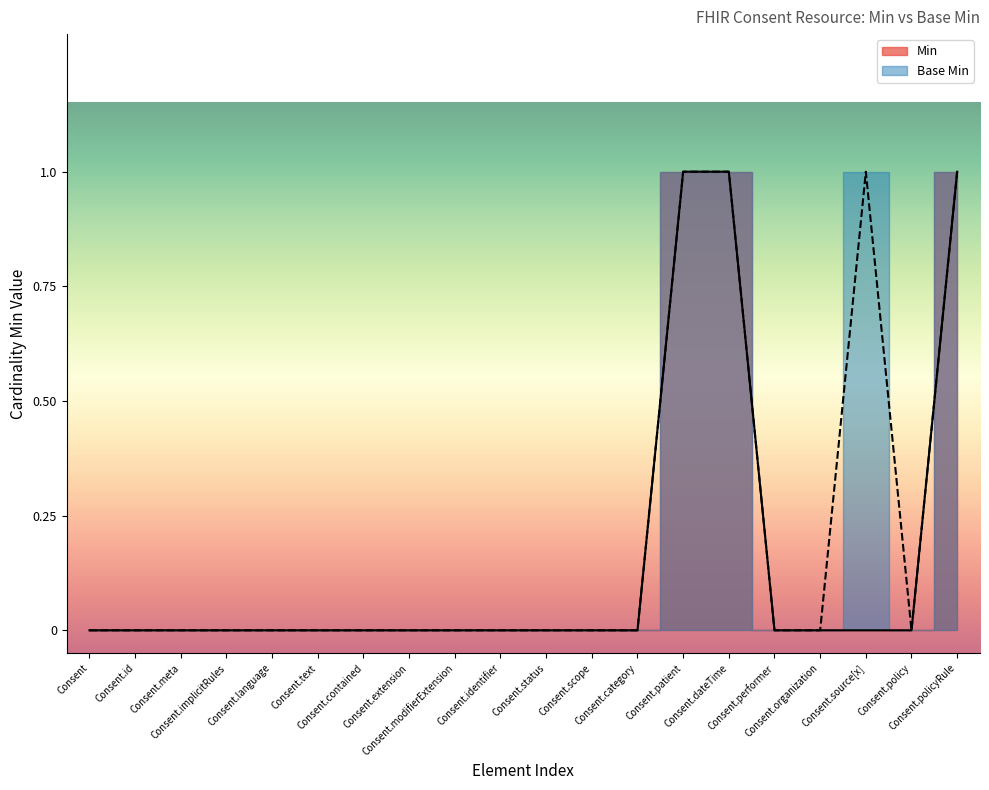

True or false: Min has a value of 0 at Consent.identifier.

False